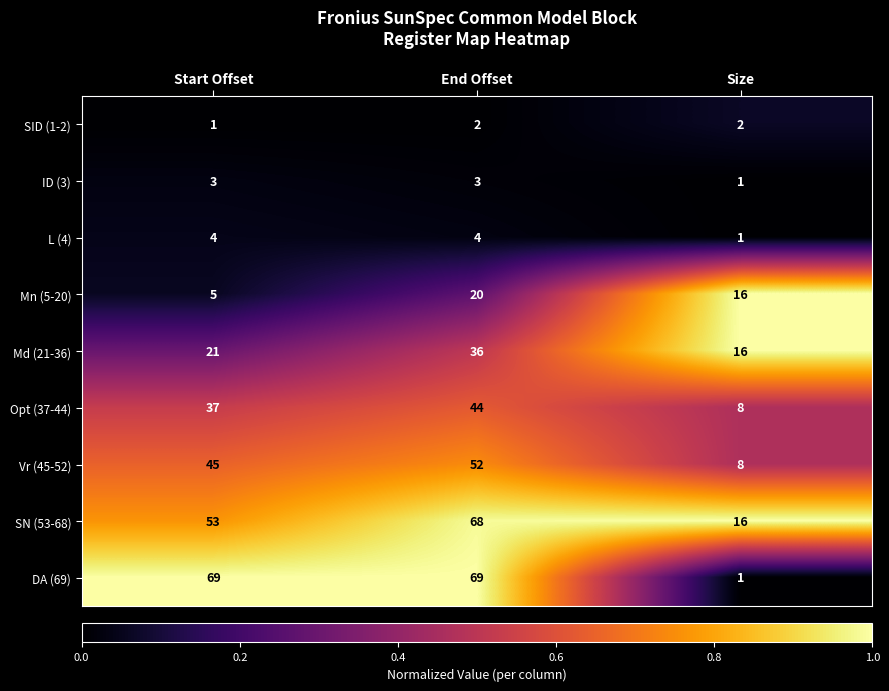

What is the difference between the maximum and minimum values in the Mn (5-20) series?

15